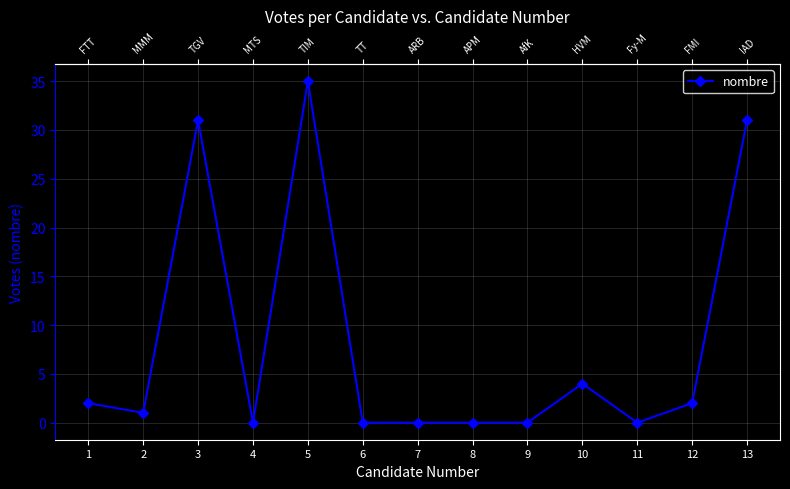

Does the chart display data point markers on the line(s)?

Yes